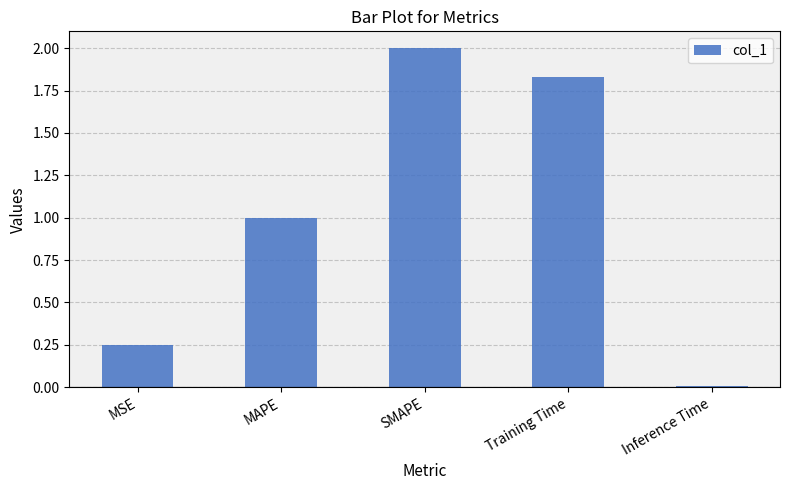

What position from the left is Inference Time?

5